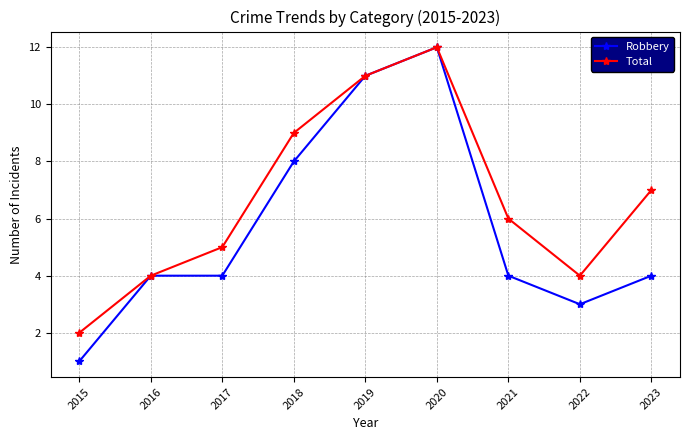

Rank the series by their average value, from highest to lowest.

Total, Robbery